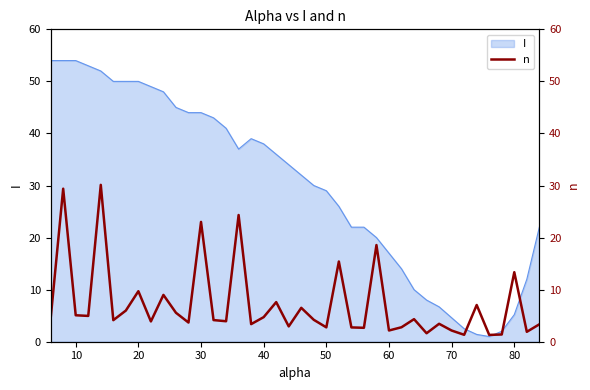

The value of I at 60 is 26.2. True or false?

False